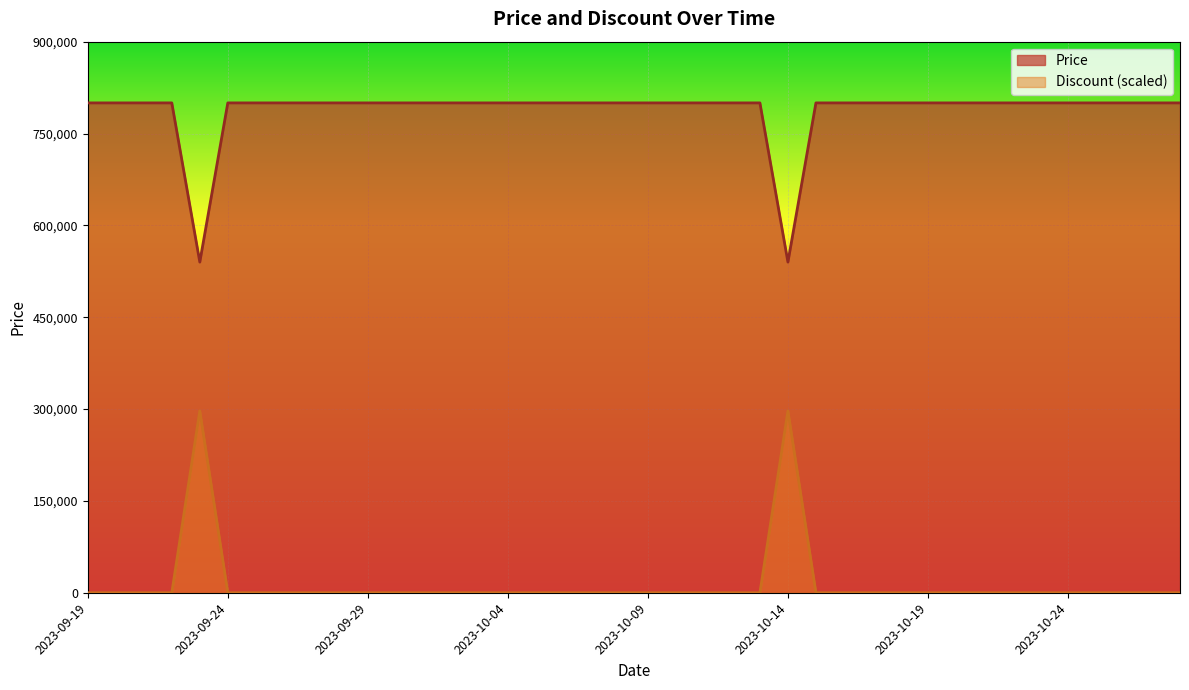

Reading left to right, transcribe all the data shown in this chart.

Price: 800000	800000	800000	800000	540000	800000	800000	800000	800000	800000	800000	800000	800000	800000	800000	800000	800000	800000	800000	800000	800000	800000	800000	800000	800000	540000	800000	800000	800000	800000	800000	800000	800000	800000	800000	800000	800000	800000	800000	800000
Discount: 0	0	0	0	297000	0	0	0	0	0	0	0	0	0	0	0	0	0	0	0	0	0	0	0	0	297000	0	0	0	0	0	0	0	0	0	0	0	0	0	0